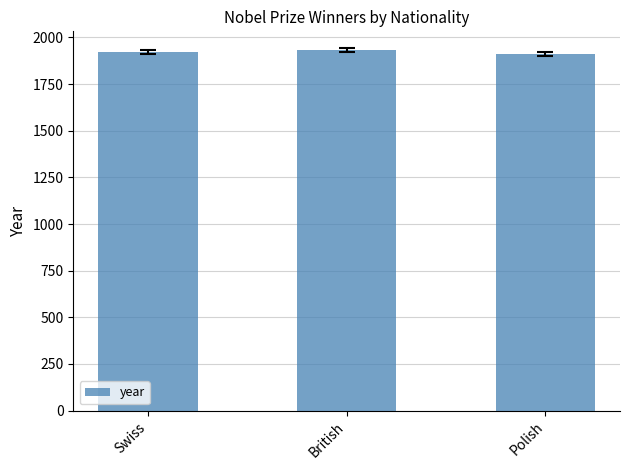

The chart shows a value of 2559 at British. True or false?

False